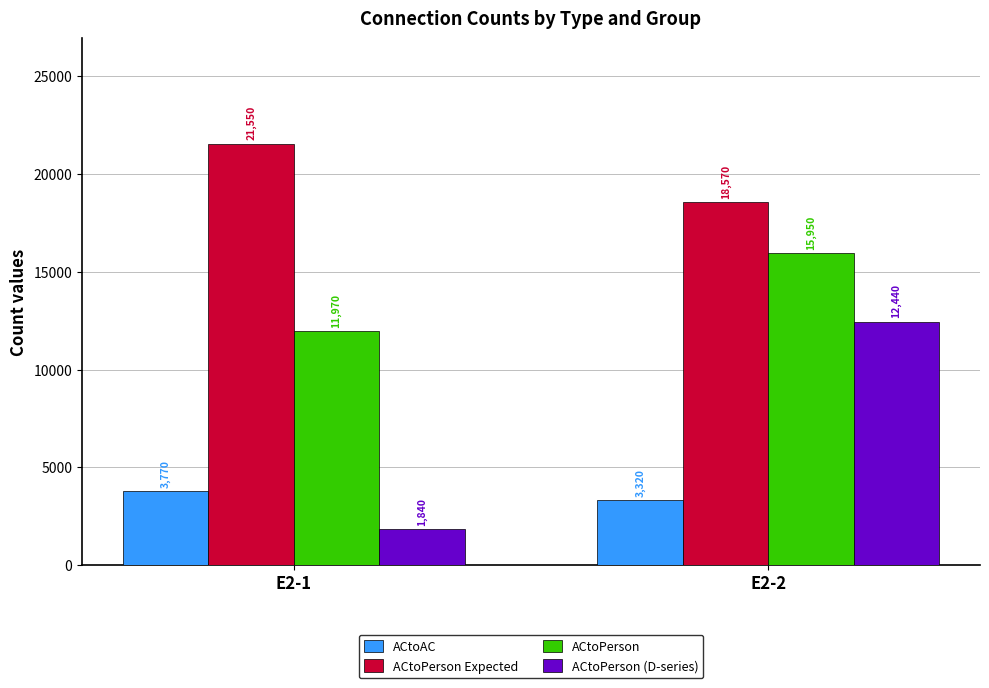

How many bars are there in total?

8